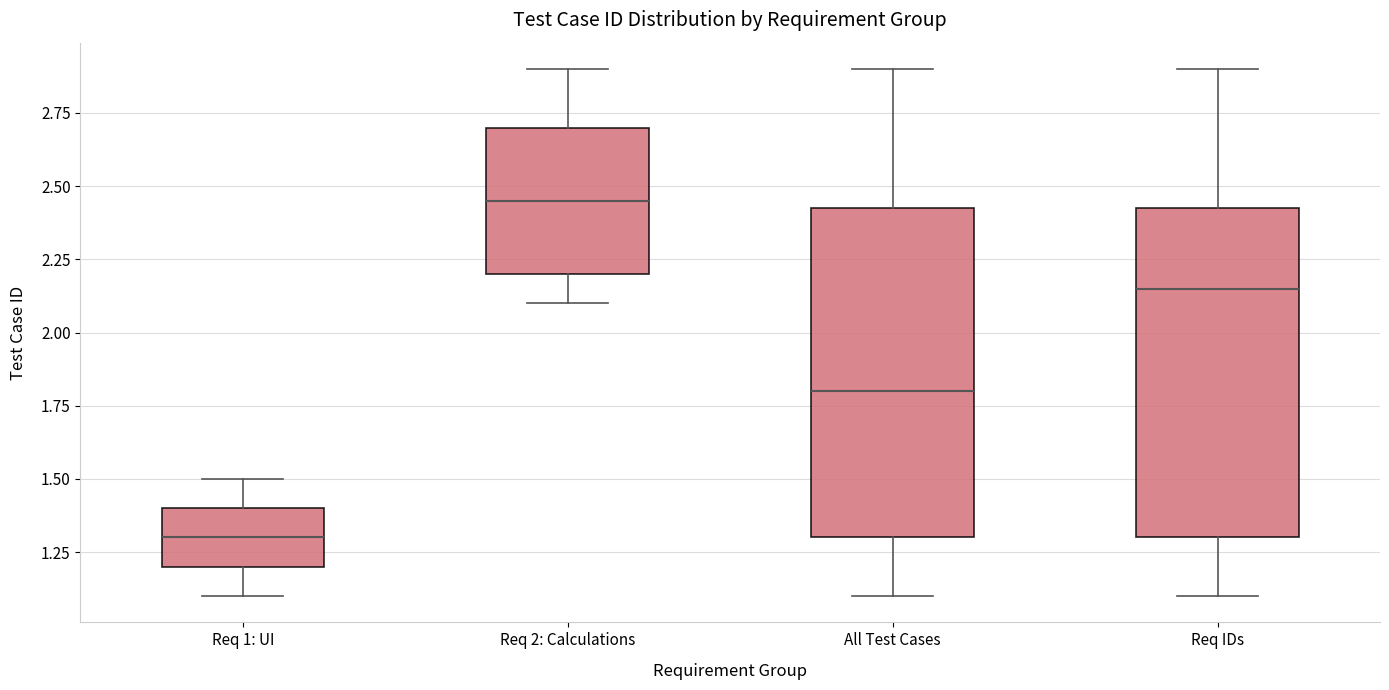

Where is the upper edge of the box for Req 2: Calculations on the y-axis? The values are not printed on the chart, so give them approximately, as read against the axis.

2.70